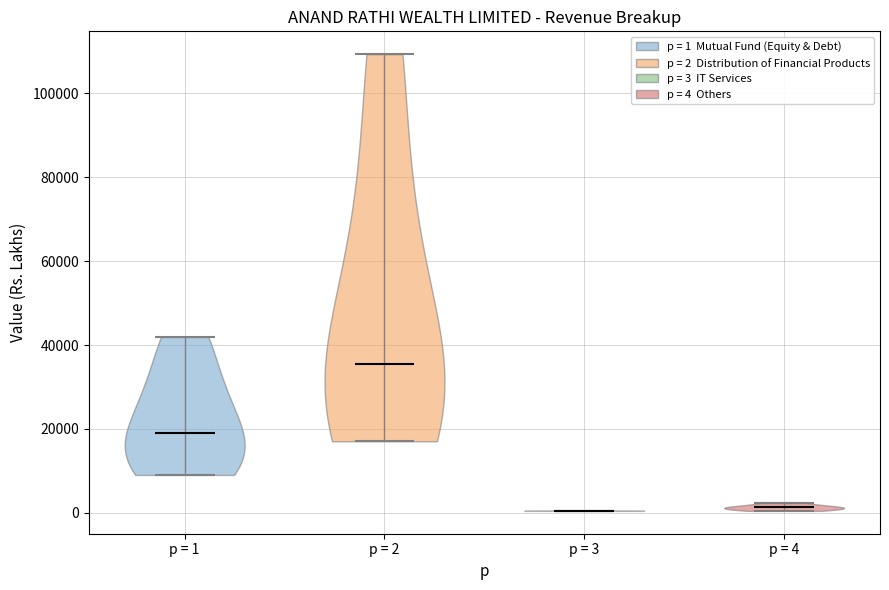

Reading left to right, read every violin against the y-axis: where its median line is, and the lowest and highest points it reaches. The values are not printed on the chart, so give them approximately, as read against the axis.

p = 1: median line 18000, lowest point 10000, highest point 42000
p = 2: median line 36000, lowest point 18000, highest point 110000
p = 3: median line 0, lowest point 0, highest point 0
p = 4: median line 2000, lowest point 0, highest point 2000